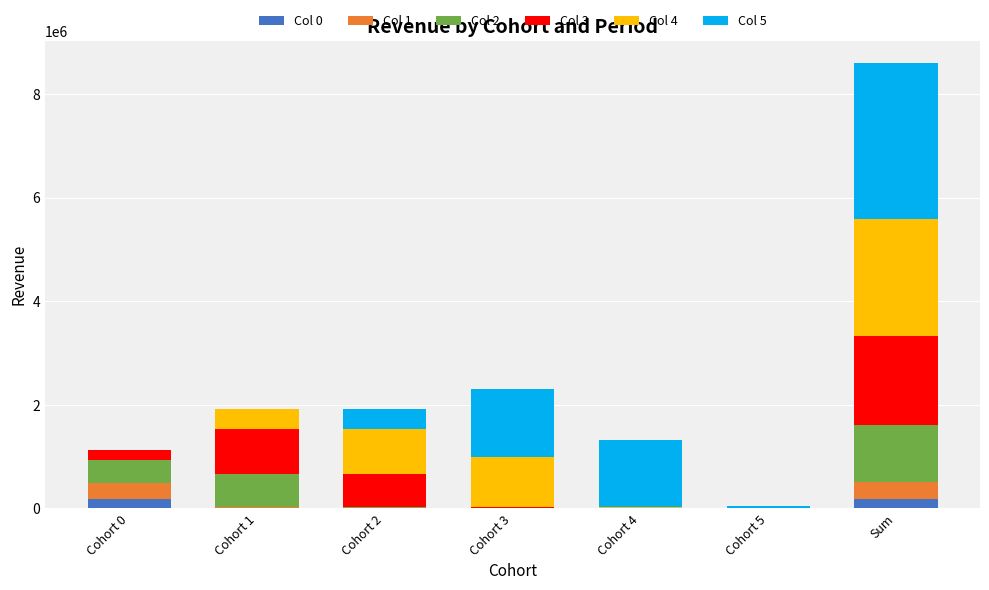

At which category is the sum across all series the highest?

Sum